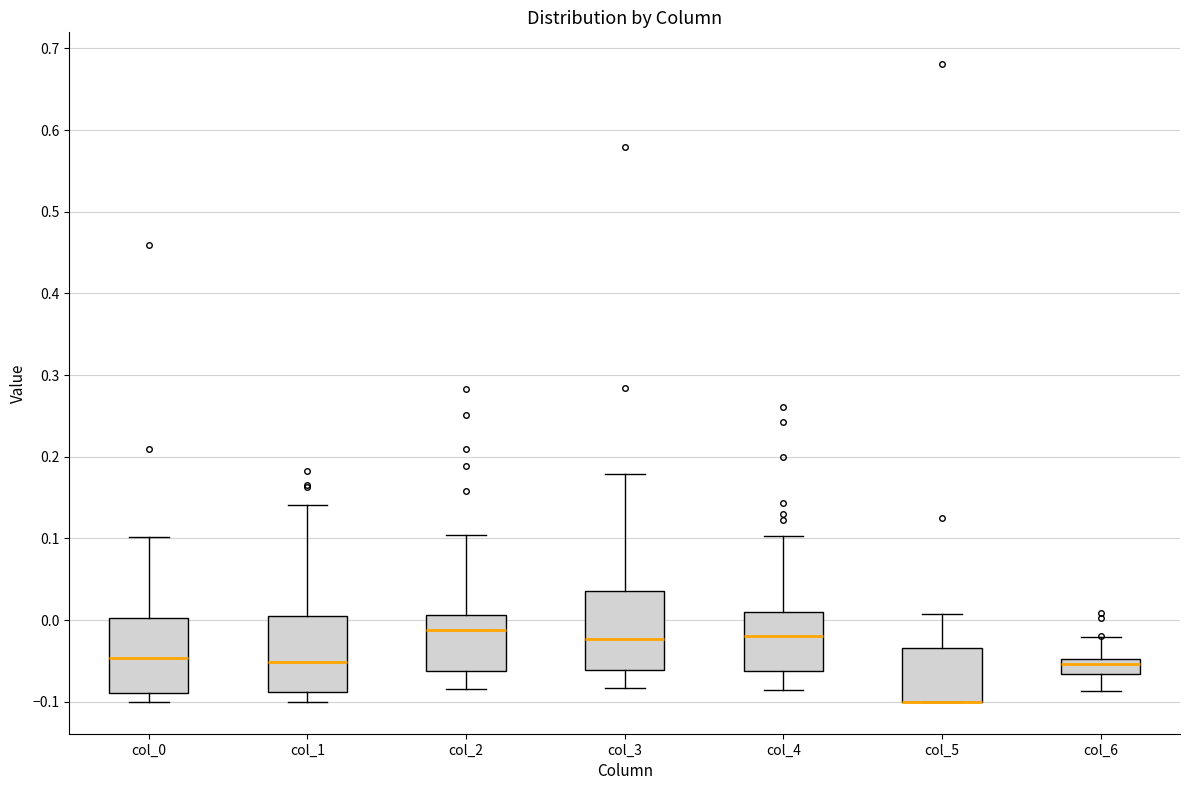

Where does the lower whisker of the box for col_2 end on the y-axis? The values are not printed on the chart, so give them approximately, as read against the axis.

-0.08